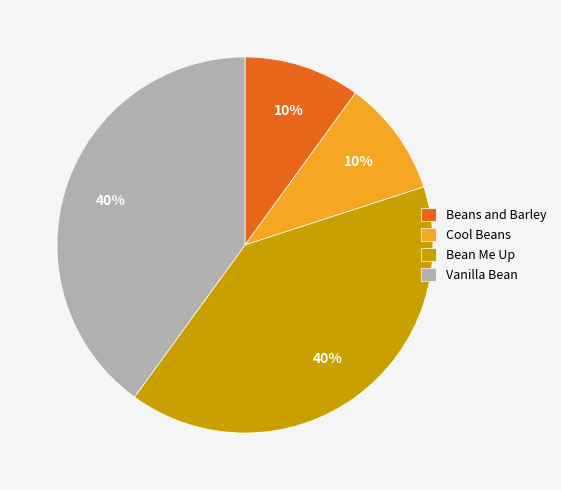

To the nearest percent, what is the difference between the largest and smallest slice percentages?

30%